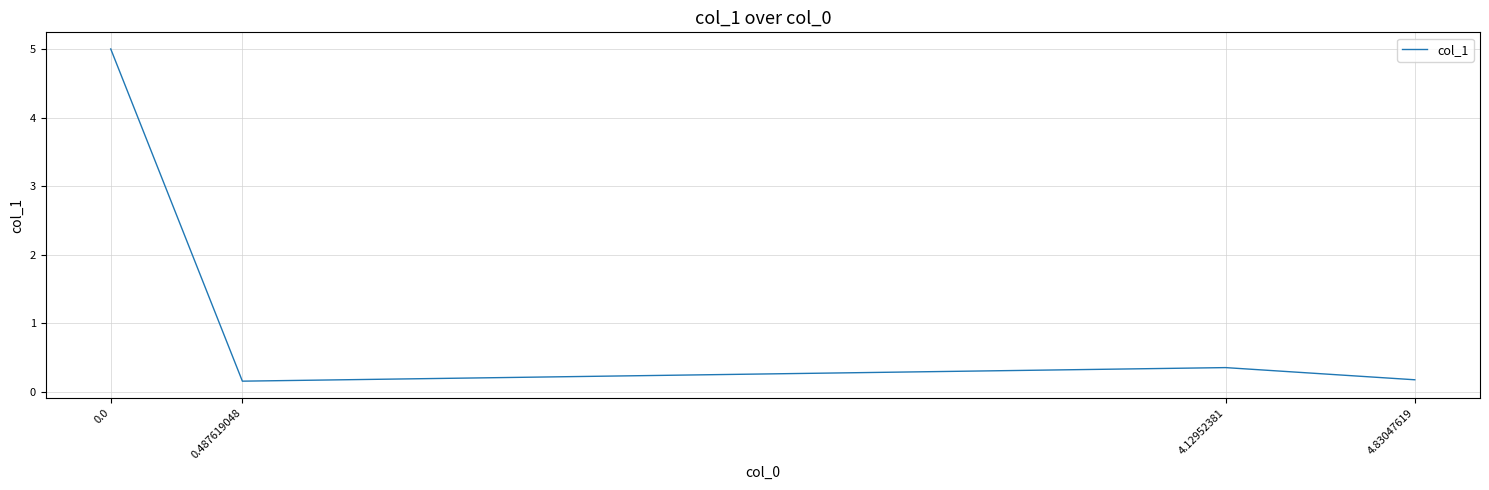

What is the sum of all values?

5.7